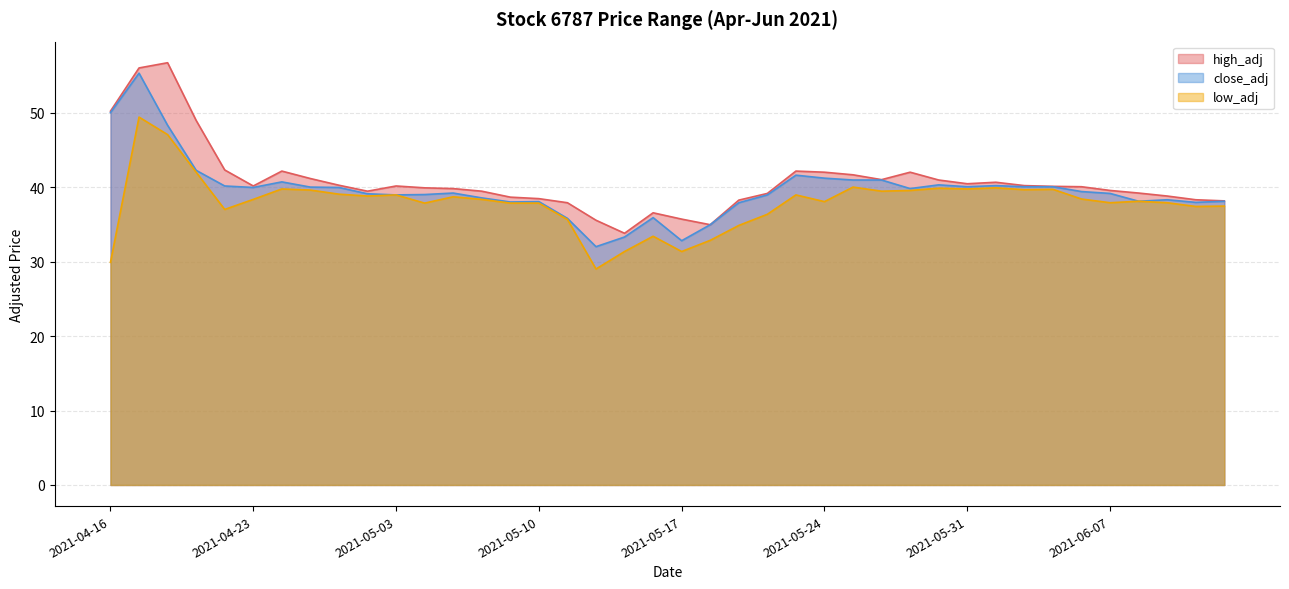

Reading left to right, what are all the values shown in this chart?

high_adj: 50.2	56.0	56.7	49.0	42.3	40.1	42.1	41.1	40.2	39.5	40.1	39.9	39.8	39.5	38.6	38.5	37.9	35.5	33.8	36.5	35.7	35.0	38.2	39.1	42.1	42.0	41.6	41.0	42.0	41.0	40.5	40.6	40.2	40.1	40.0	39.5	39.2	38.8	38.3	38.1
close_adj: 50.0	55.3	48.3	42.2	40.1	40.0	40.7	40.0	40.0	39.1	39.0	39.0	39.2	38.5	38.0	38.0	35.8	32.0	33.3	35.9	32.8	35.0	37.9	39.0	41.6	41.2	41.0	41.0	39.8	40.3	40.0	40.2	40.0	40.0	39.4	39.1	38.1	38.3	38.0	38.1
low_adj: 29.9	49.4	47.0	42.0	37.0	38.4	39.8	39.6	39.0	38.8	39.0	37.9	38.7	38.4	37.9	37.9	35.6	29.0	31.4	33.4	31.4	32.9	34.9	36.4	39.0	38.0	40.0	39.5	39.5	39.9	39.8	39.9	39.6	39.7	38.4	37.9	38.1	37.9	37.4	37.5